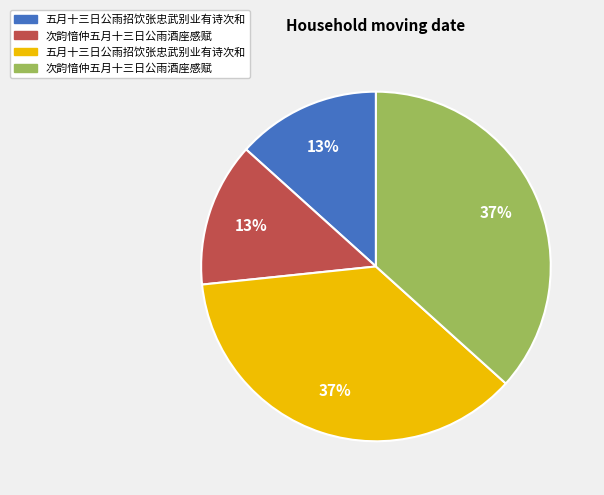

Is there any slice that represents more than half of the pie?

No